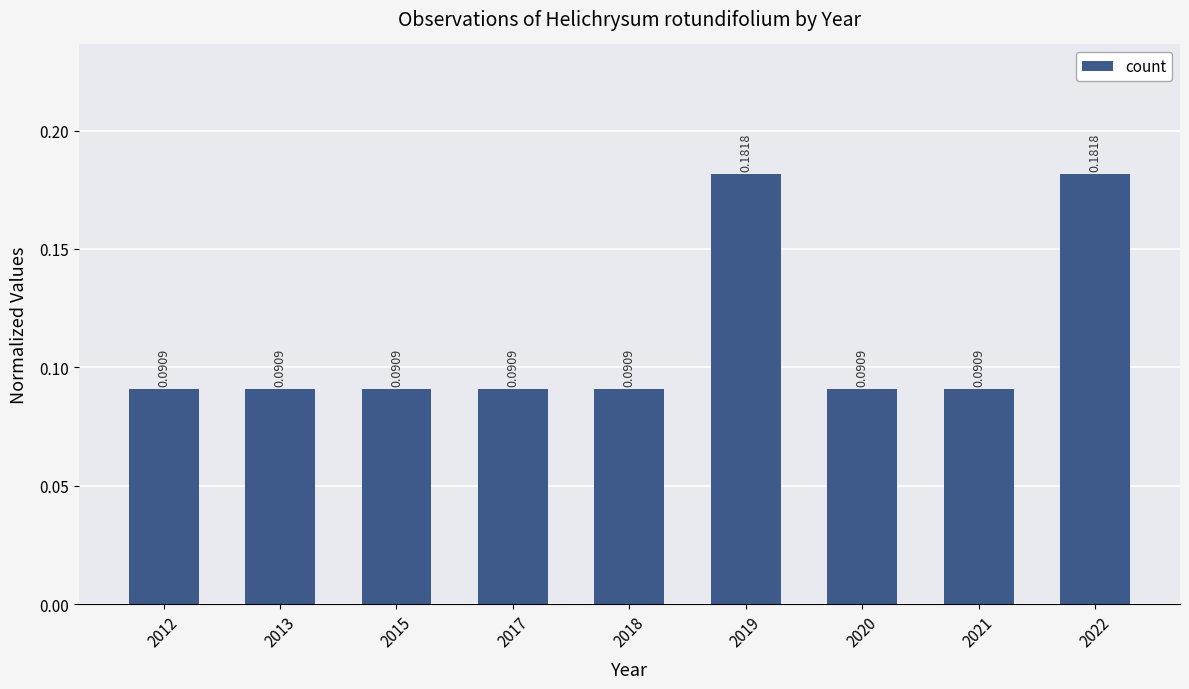

Does the chart contain any negative values?

No